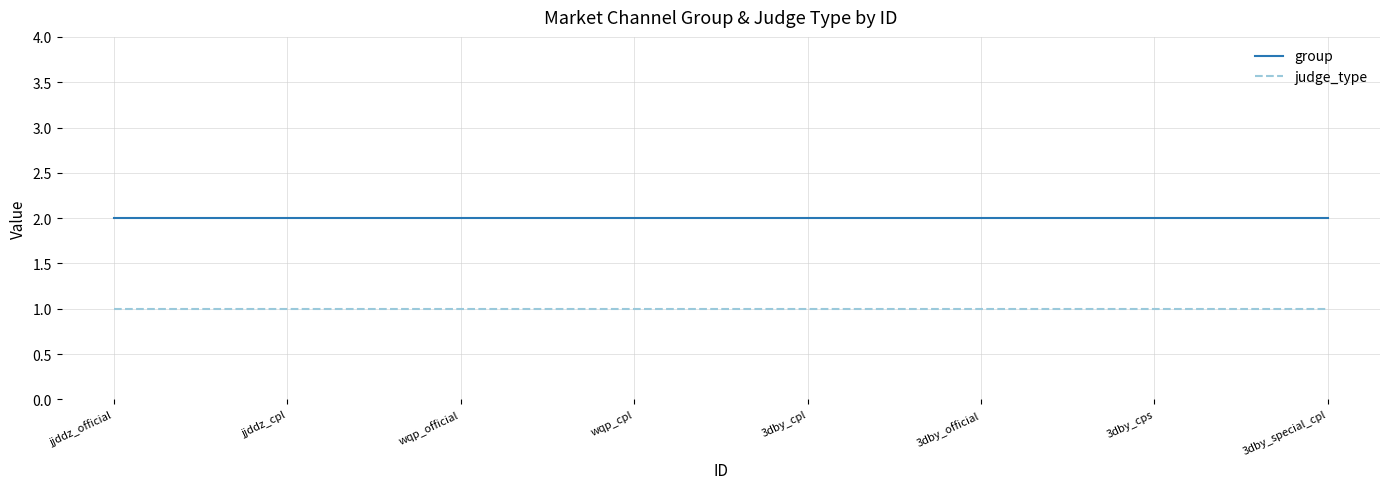

Rank the series by their maximum value, from highest to lowest.

group, judge_type